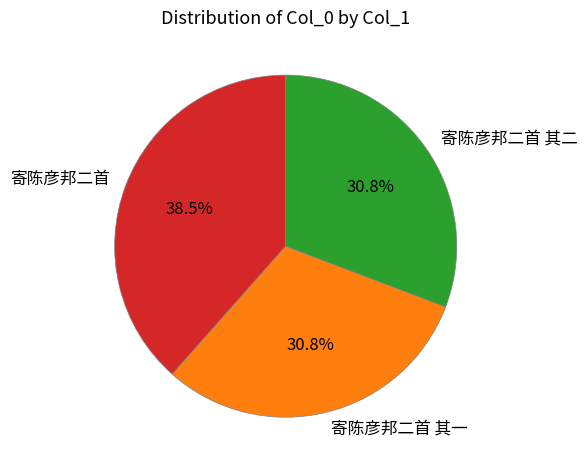

Does 寄陈彦邦二首 其二 represent more than half of the total?

No